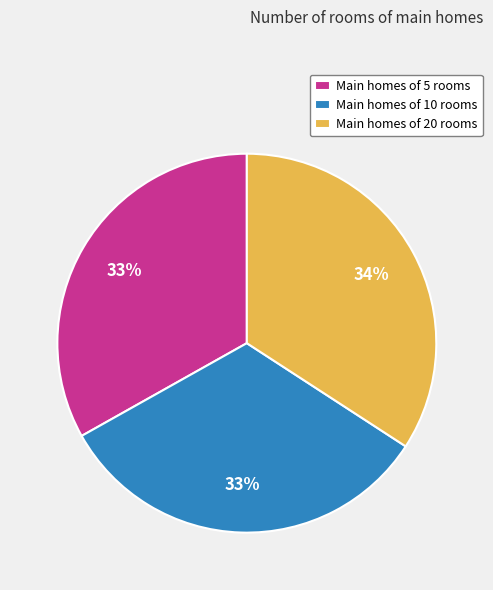

Is there any slice that represents more than half of the pie?

No